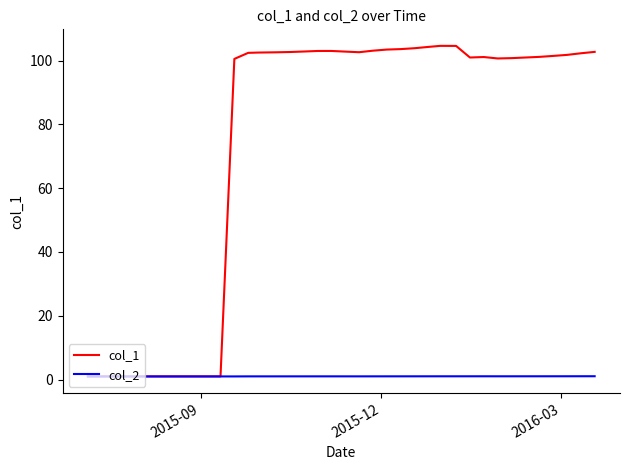

List the series in order of their peak value, highest first.

col_1, col_2